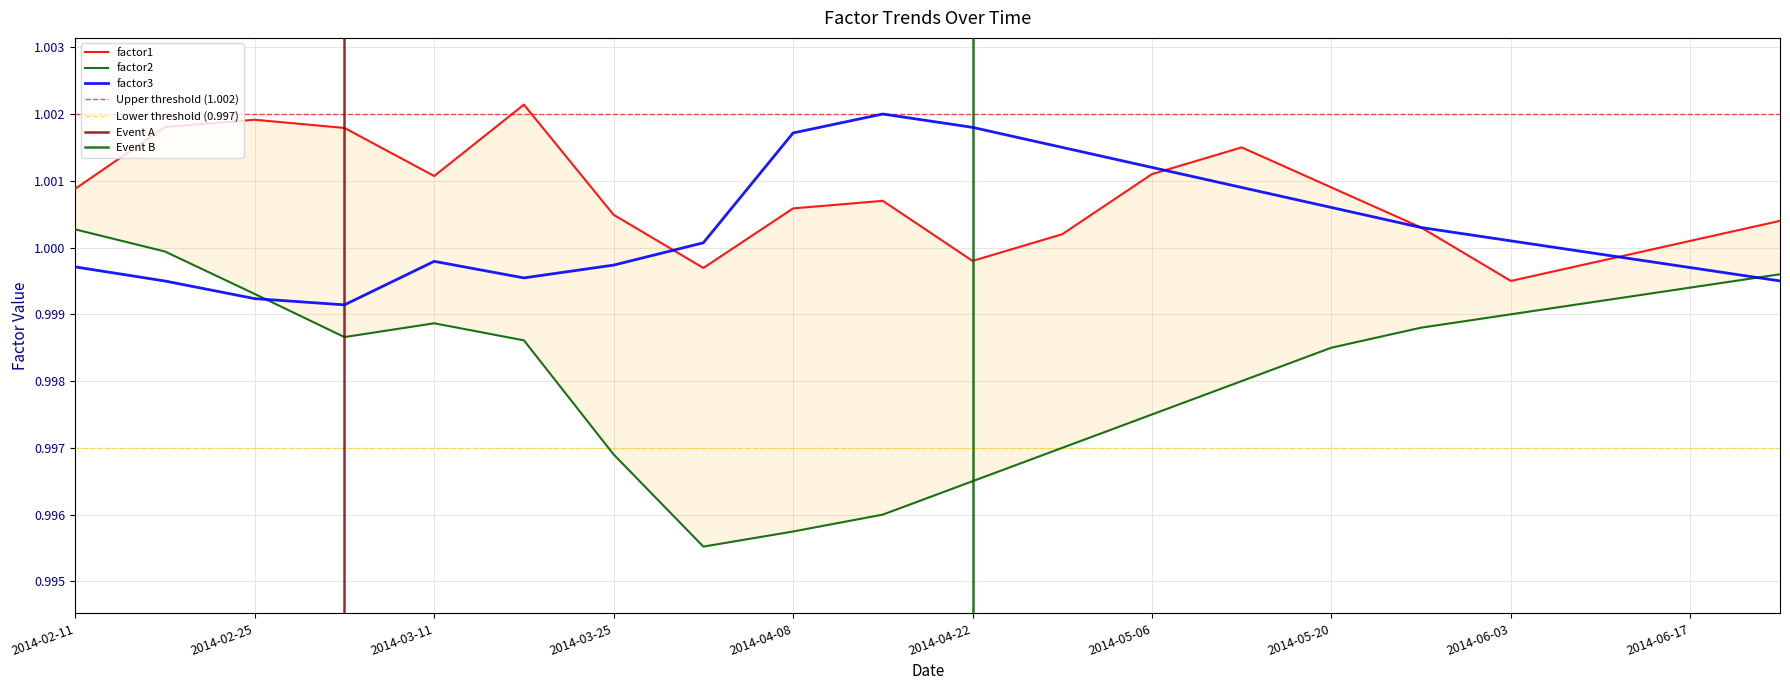

At how many categories does at least one series exceed 0?

20